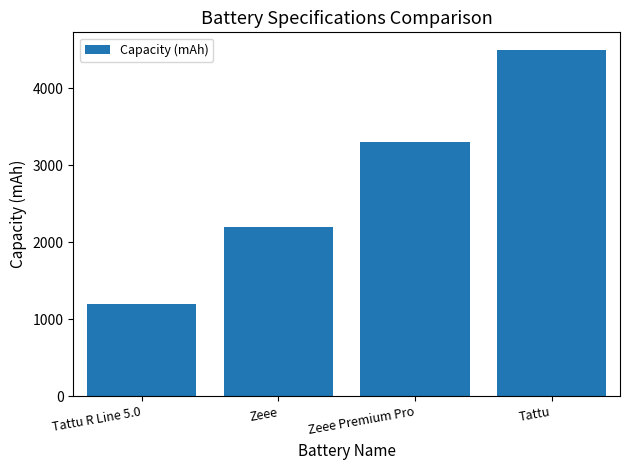

Count the number of categories in the chart.

4